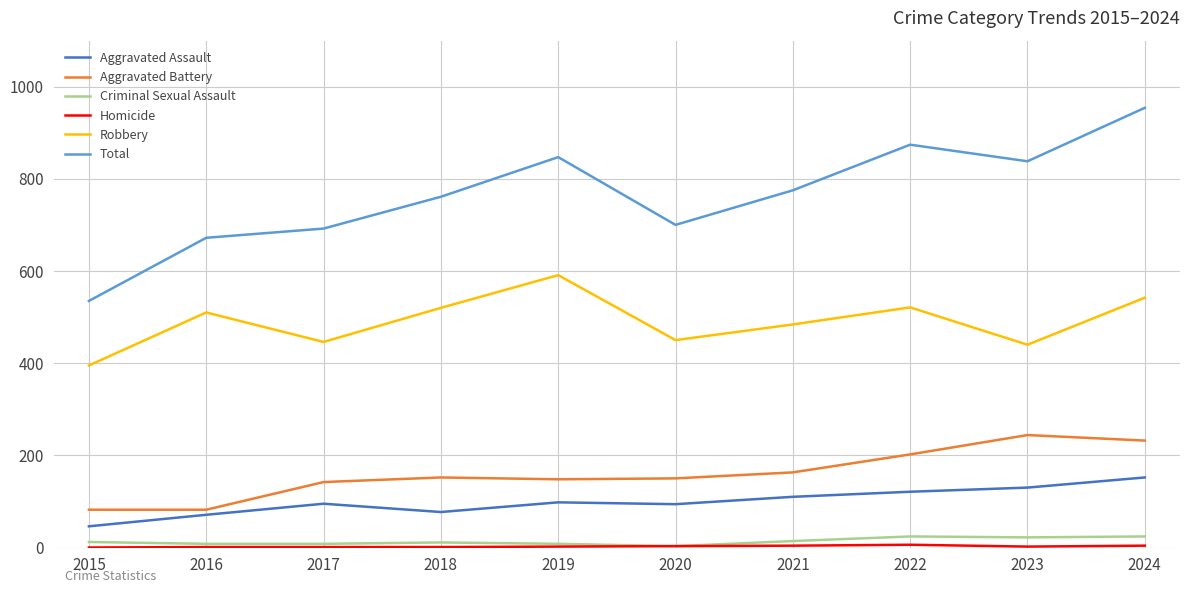

At which category is the sum across all series the highest?

2024